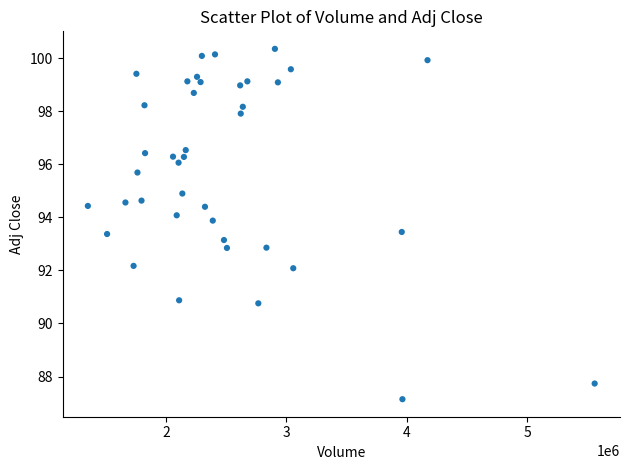

What is the range of Y values (max minus min)?

13.2